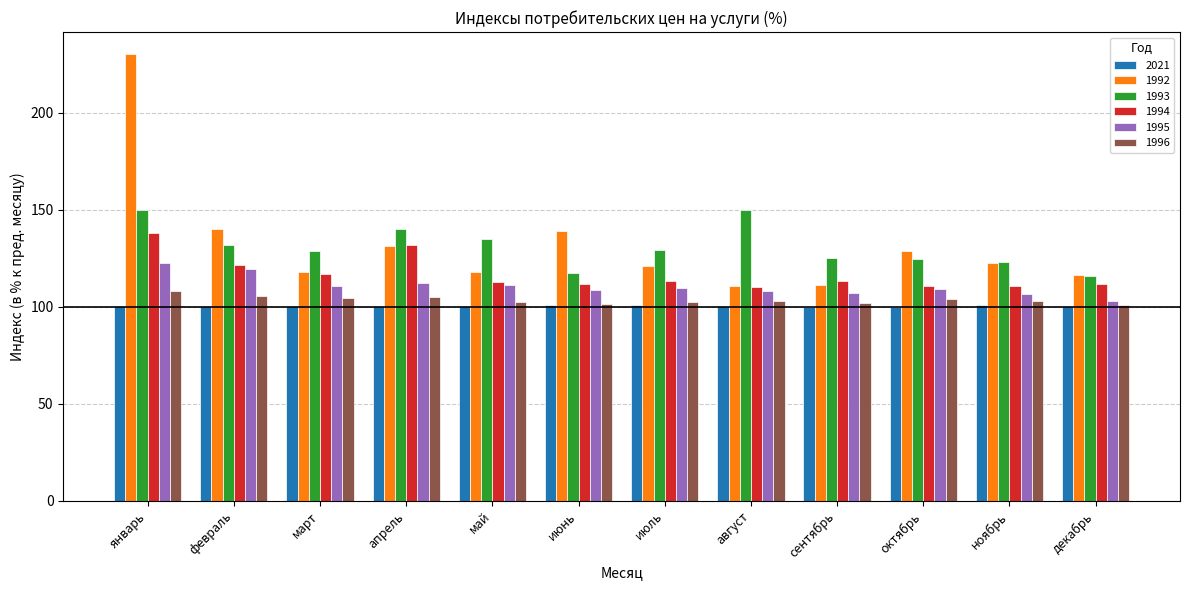

What is the difference between the 1995 values at апрель and октябрь?

3.3